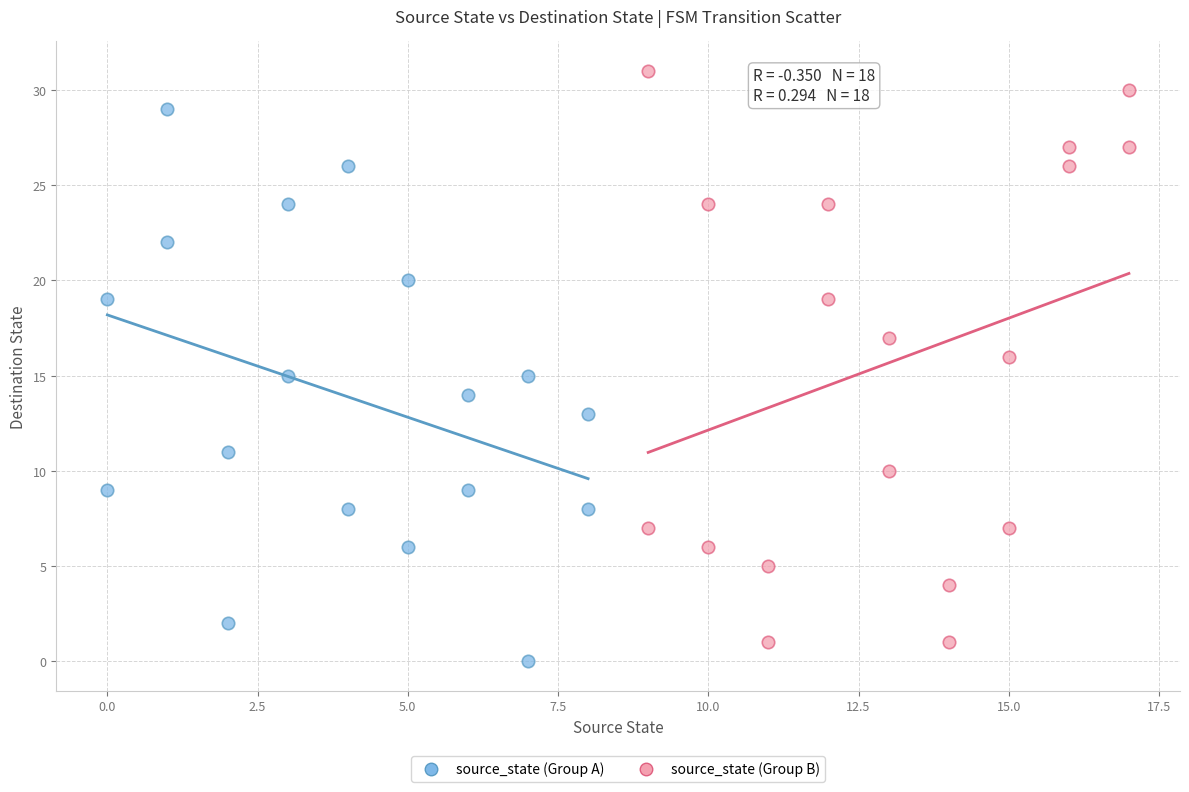

Which series has the largest Y range (max minus min)?

source_state (Group B)